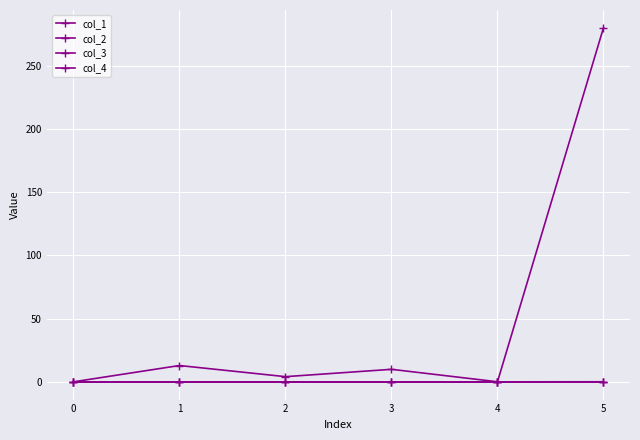

Is this an area chart (filled region under the line)?

No